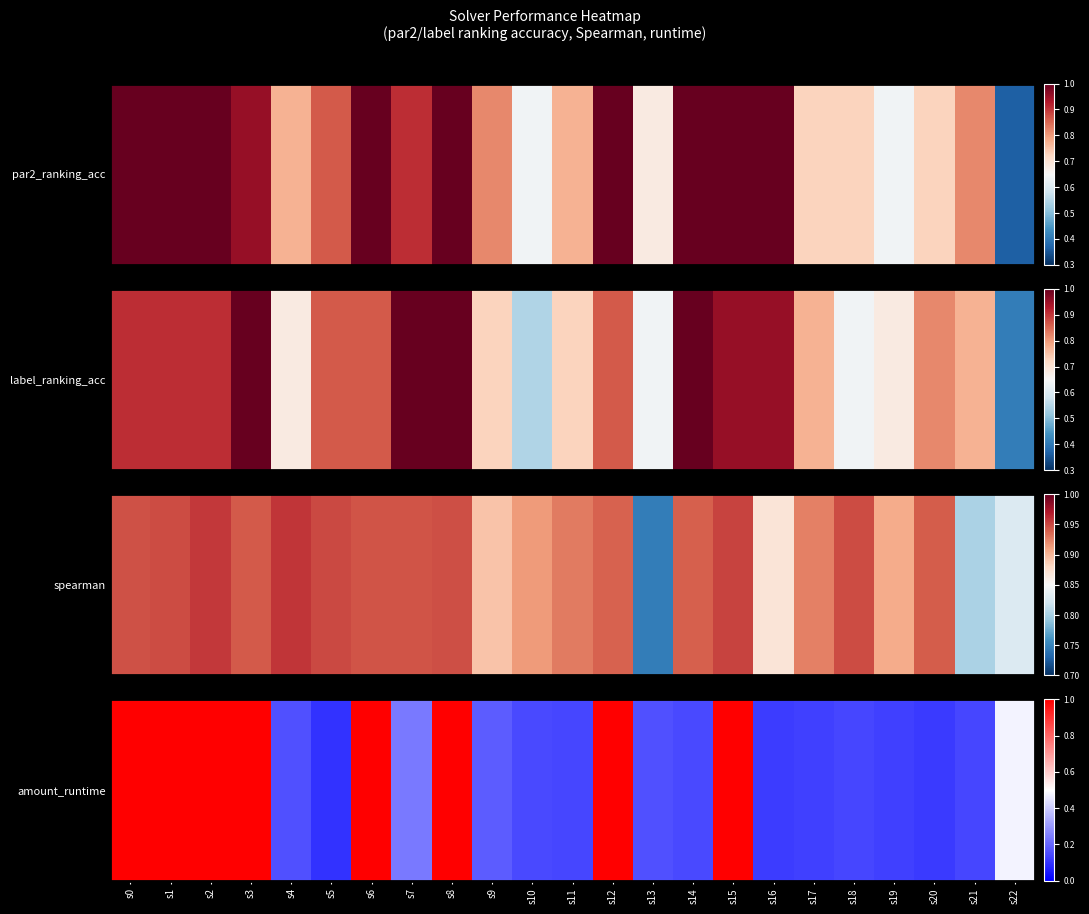

What is the minimum value shown in the chart?

0.1